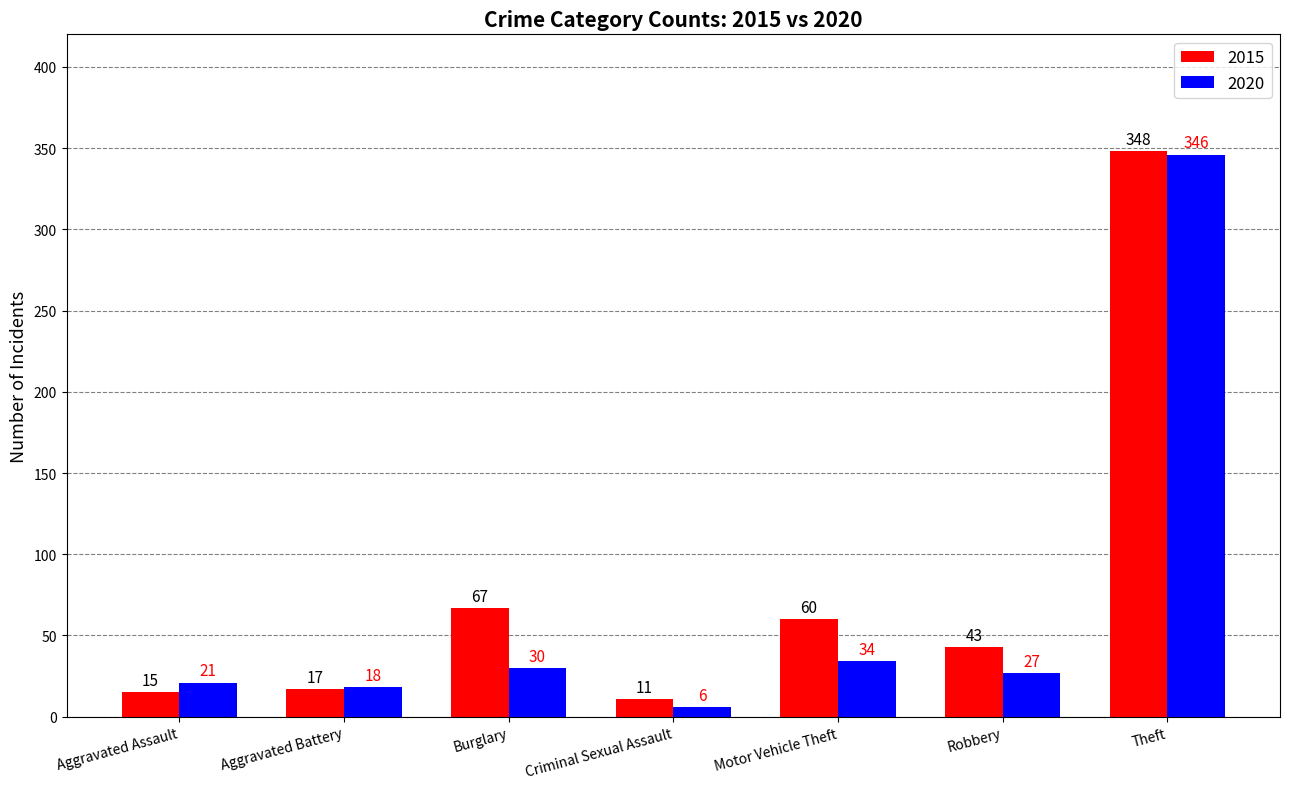

What is the total value across all series at Aggravated Assault?

36